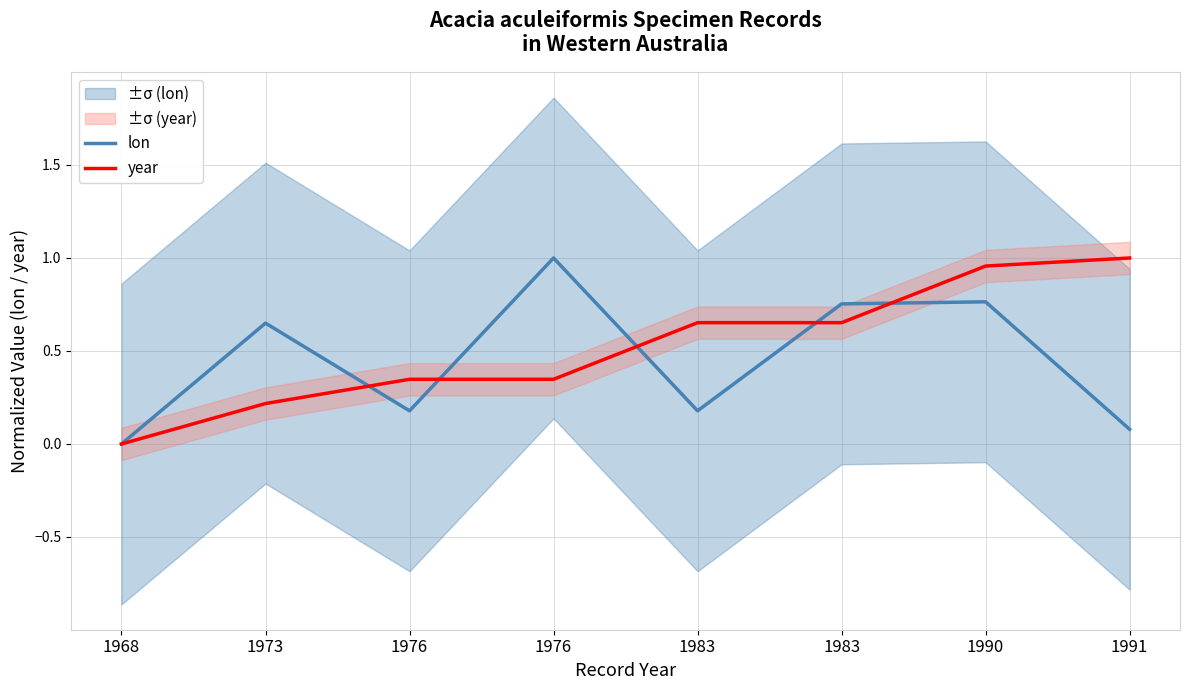

At which category does the chart reach its minimum across all series?

1968